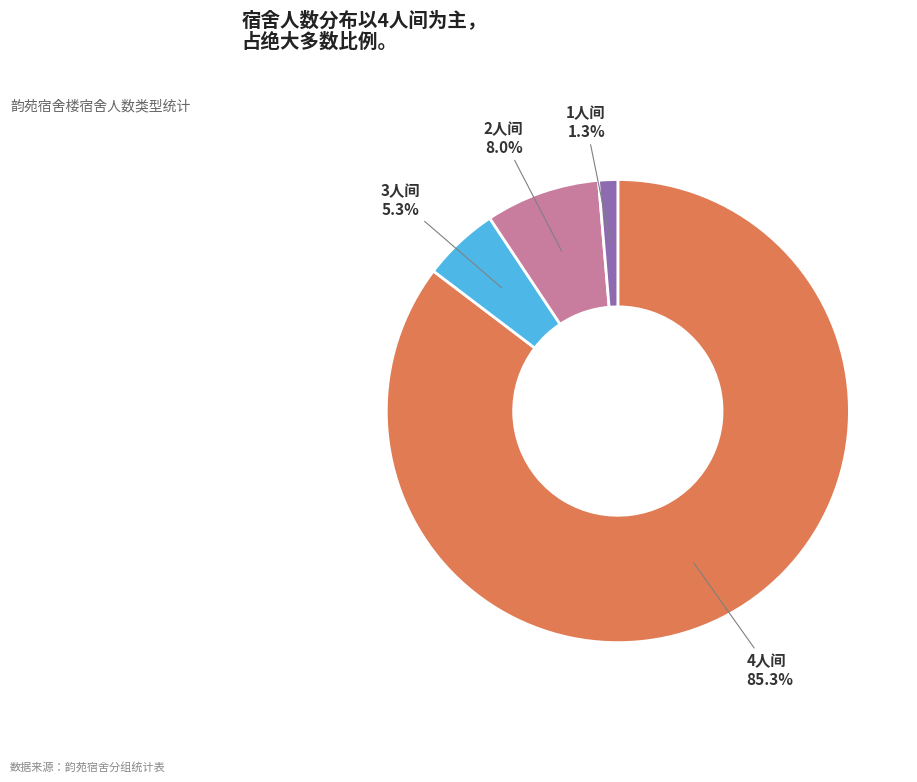

Does any single category account for the majority?

Yes